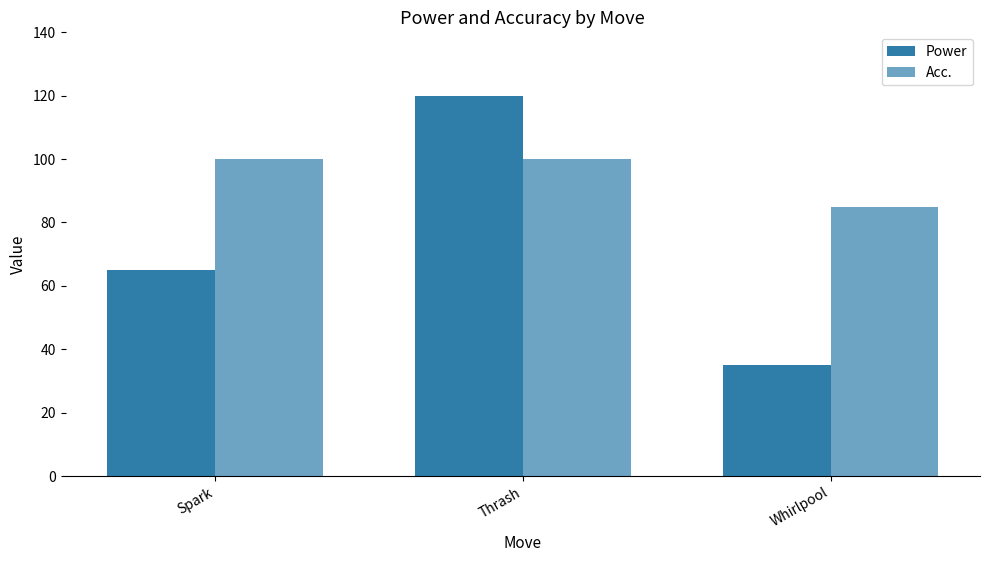

How many categories are shown in the chart?

3